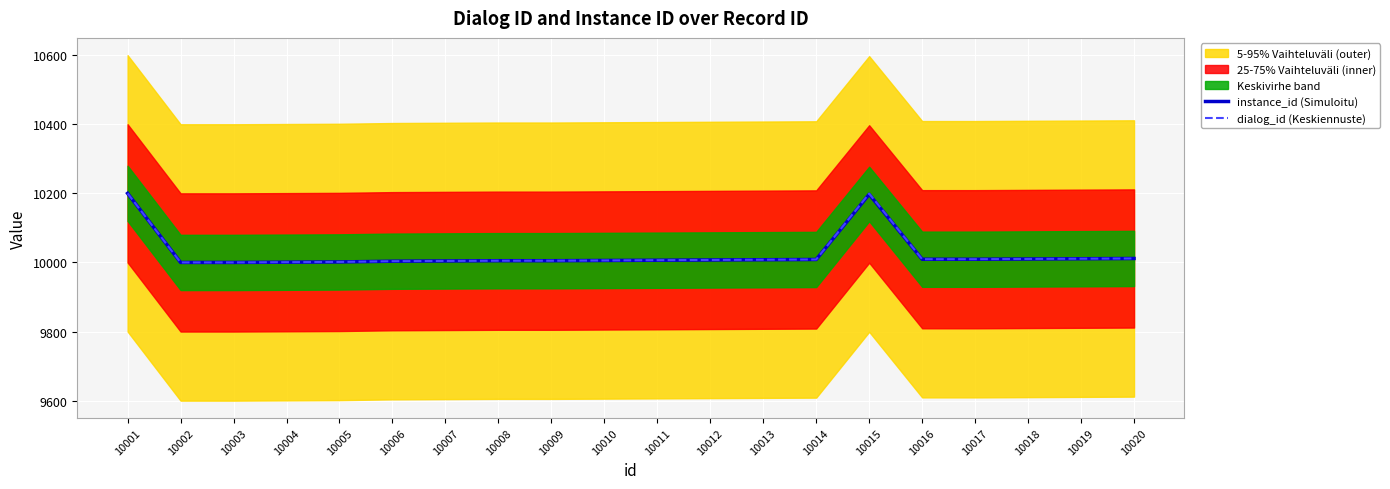

What is the sum of the instance_id (Simuloitu) values at 10003 and 10015?

20197.1